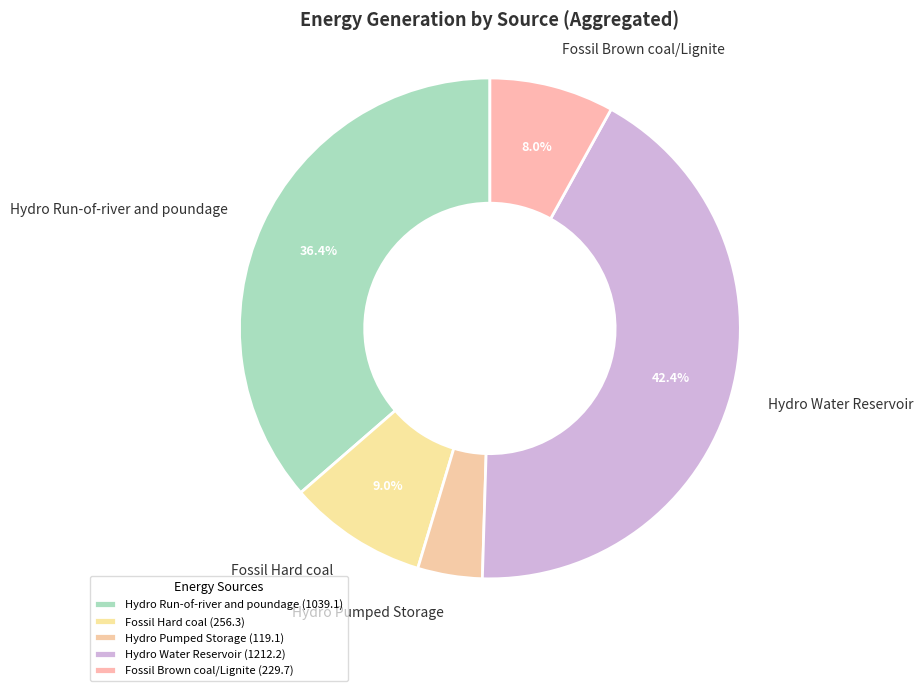

Approximately how many times larger is the value at Fossil Brown coal/Lignite compared to Hydro Pumped Storage?

1.9